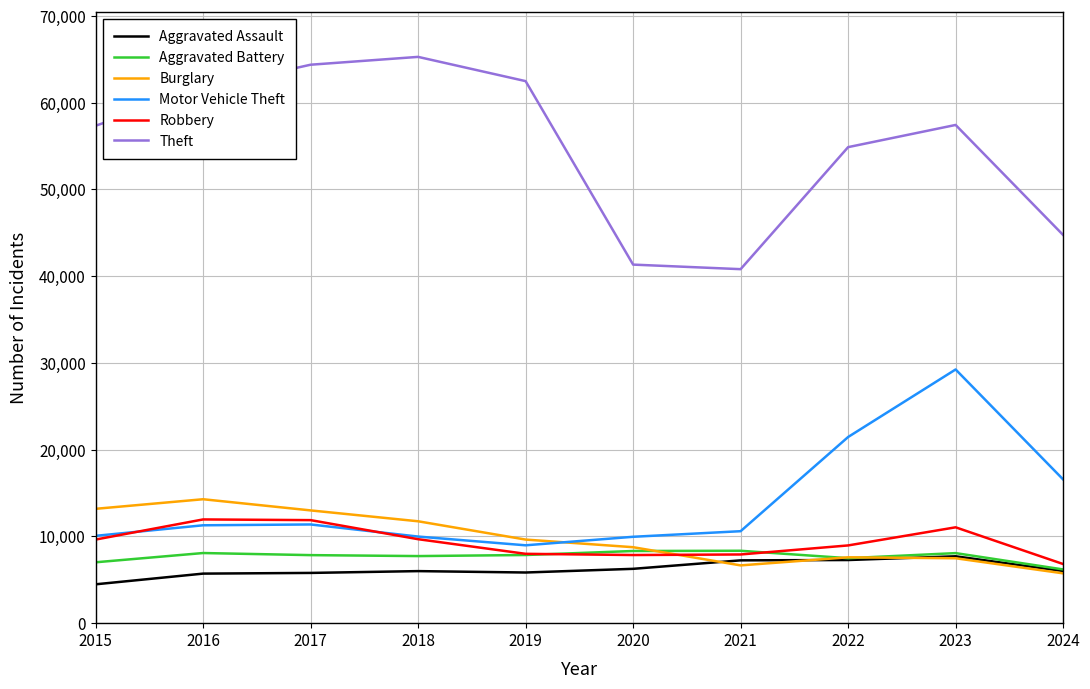

The Aggravated Battery series shows 8086 at 2016. True or false?

True